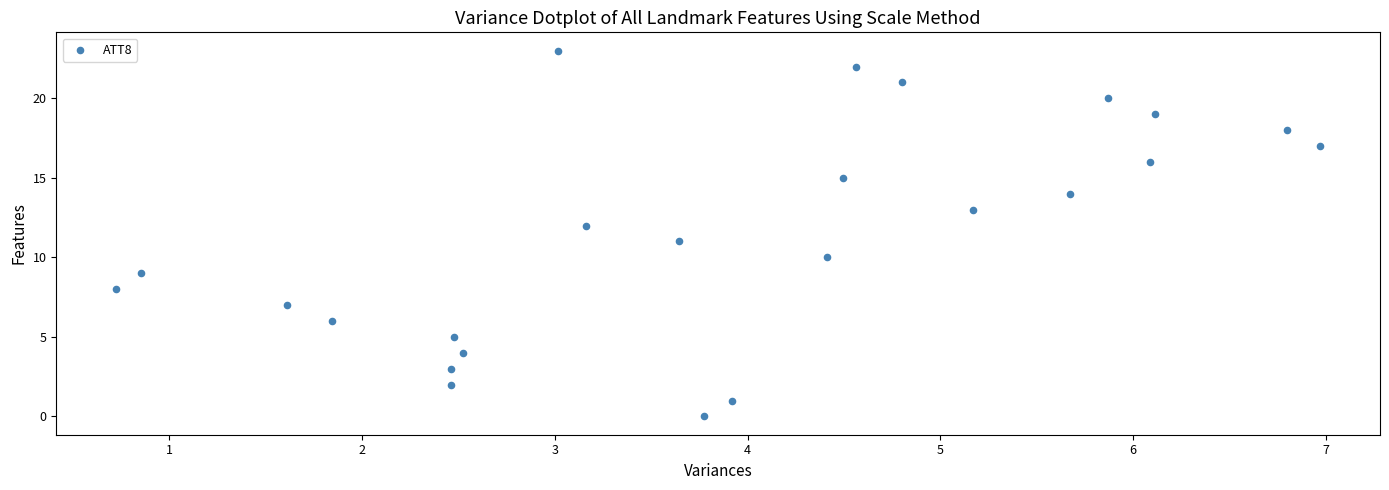

What is the range of Y values (max minus min)?

23